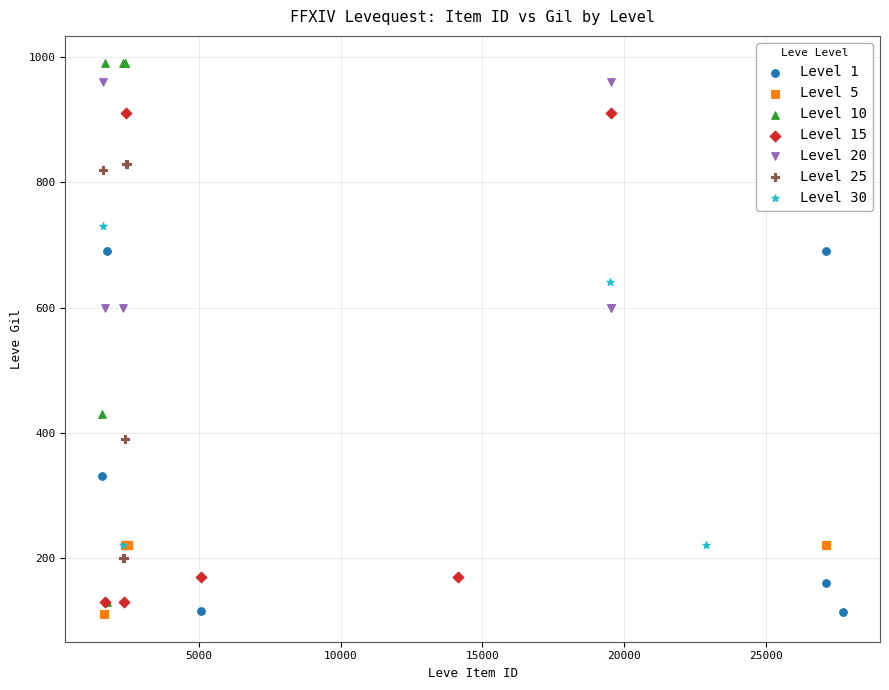

Which series has the largest Y range (max minus min)?

Level 10